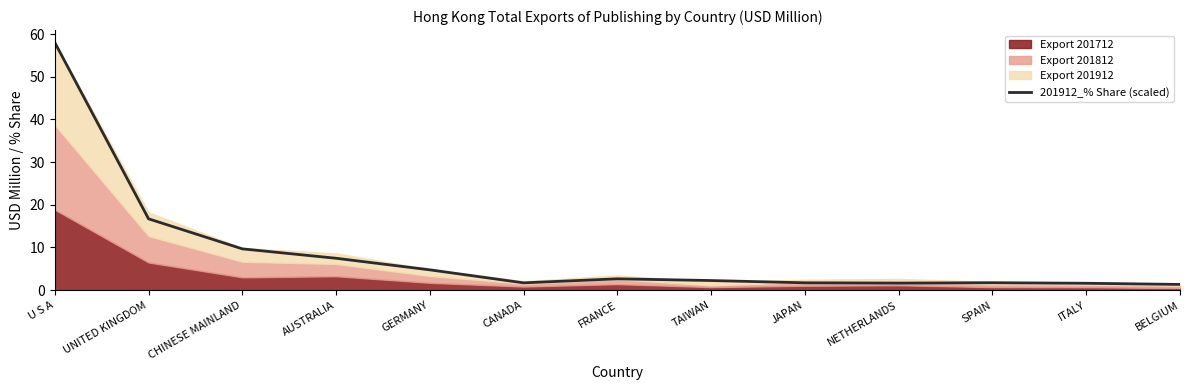

Where is the first local maximum?

FRANCE